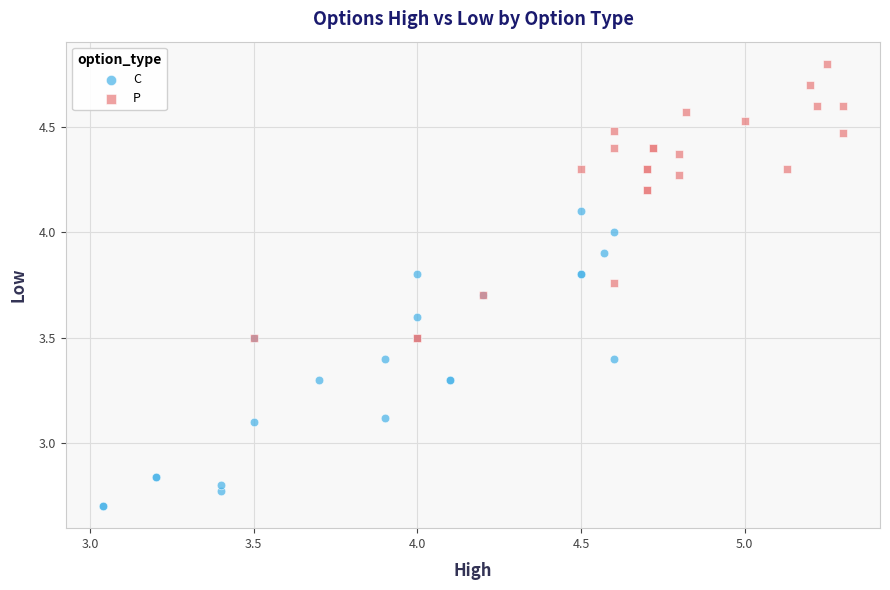

Which series reaches the maximum Y coordinate?

P